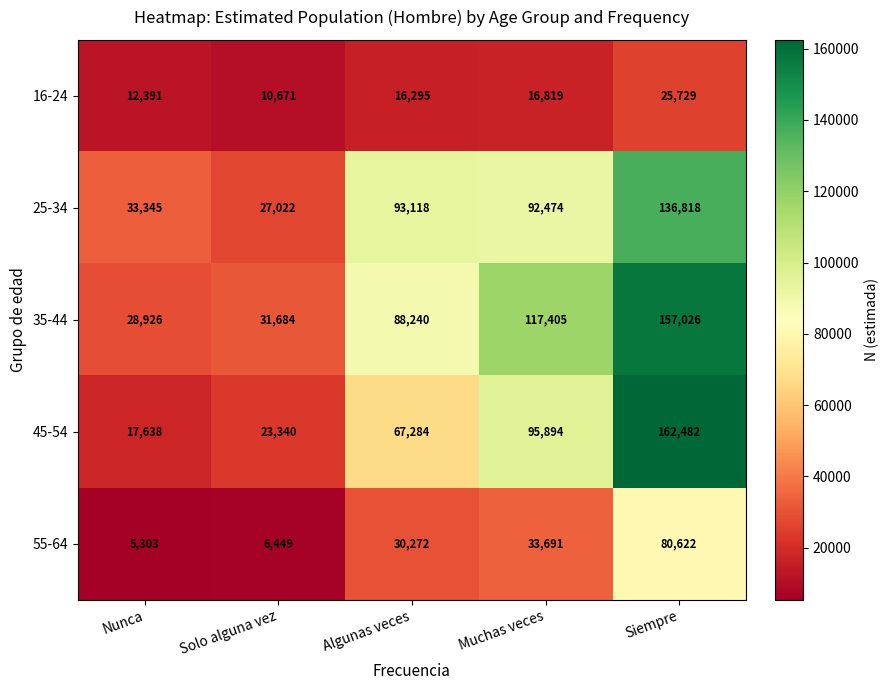

How many distinct data groups are displayed?

5